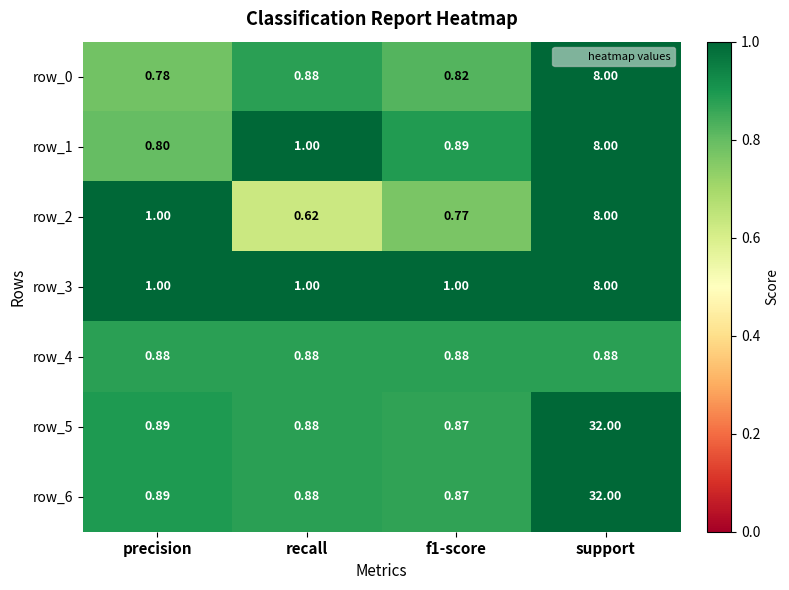

At which category is the sum across all series the highest?

support